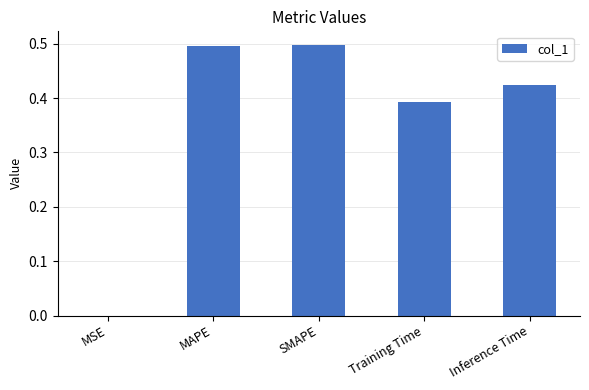

The value at Inference Time is 0.7. True or false?

False